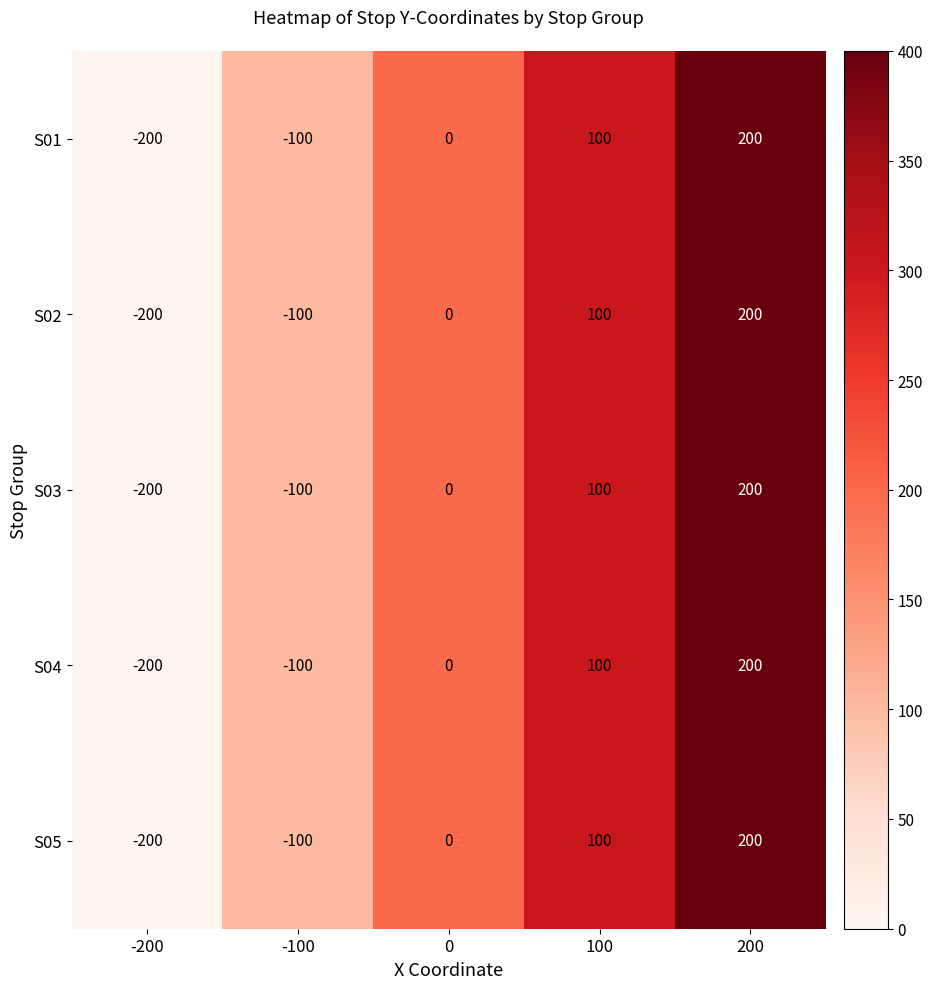

Read the S01 value at -100, to the nearest 50.

-100